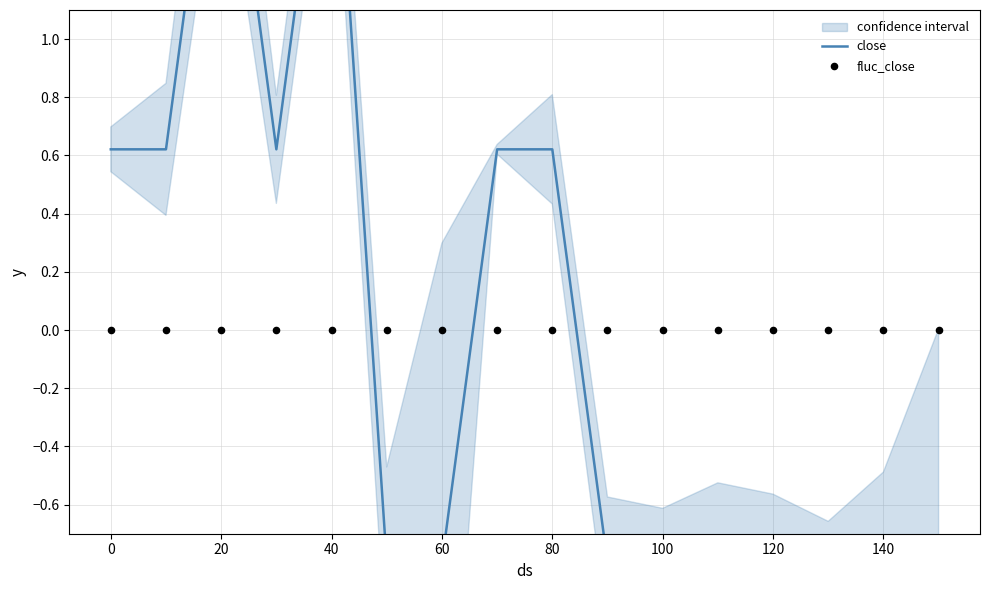

At which category is the sum across all series the highest?

20